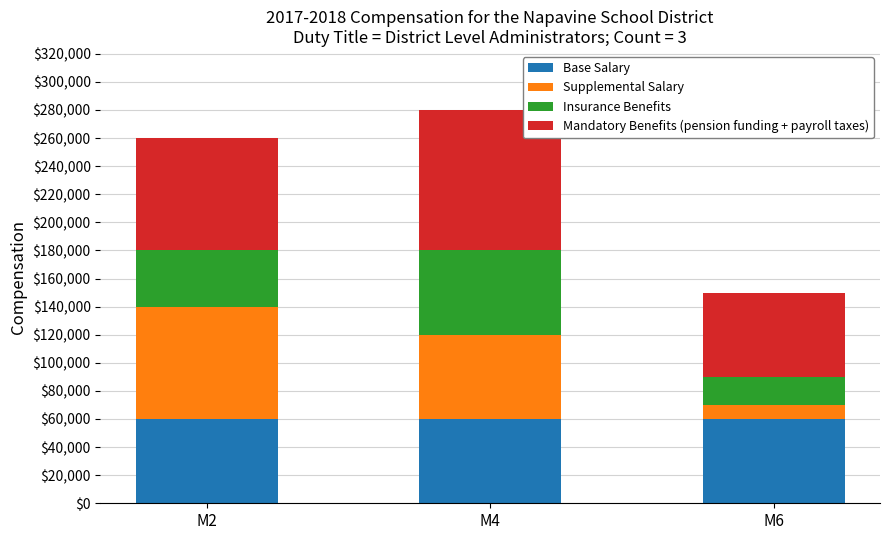

What is the total value across all series at M6?

150000